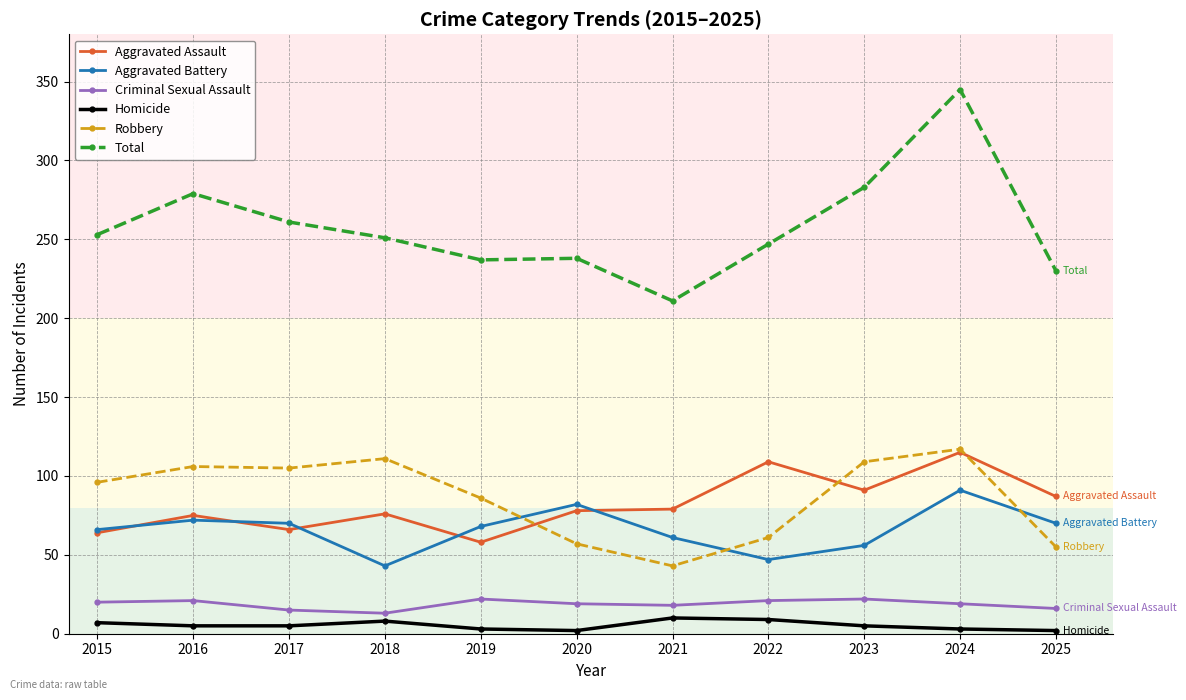

Read the Aggravated Assault value at 2021.

79